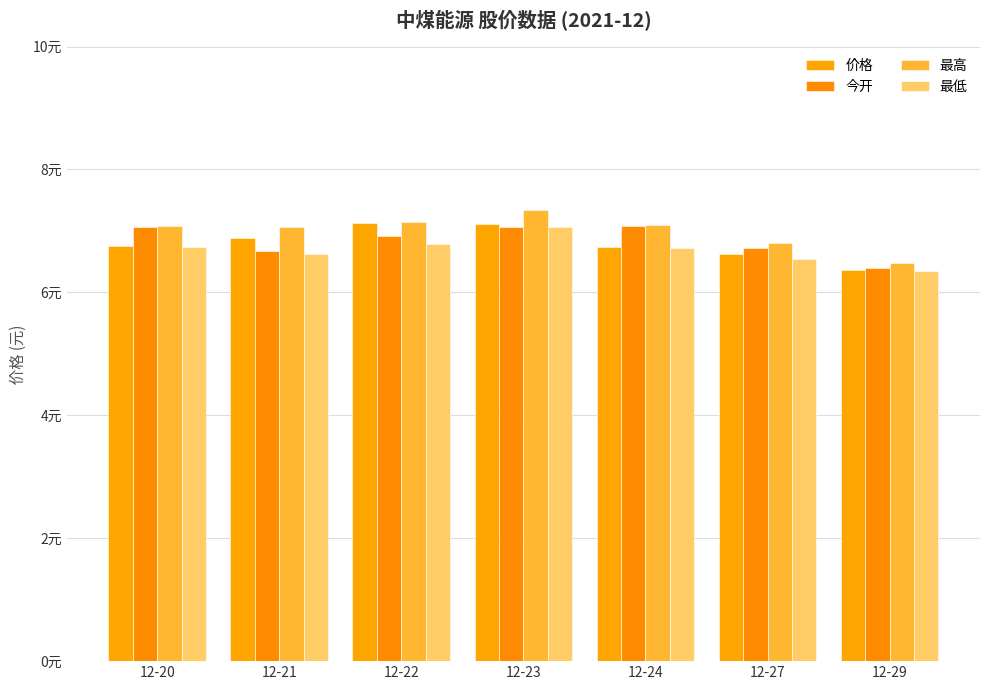

Are the bars grouped side by side (vs. stacked)?

Yes